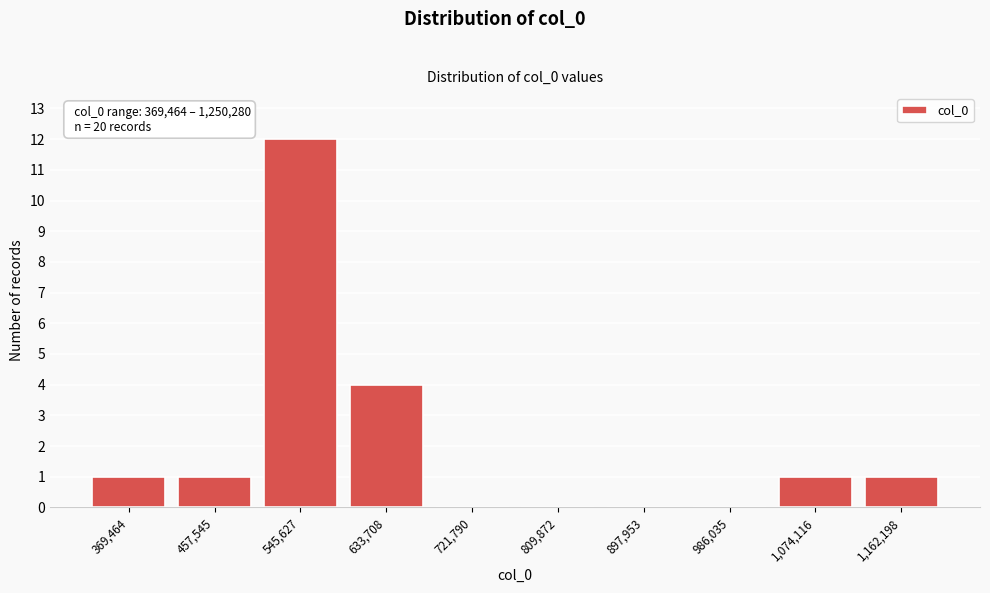

Reading left to right, transcribe all the data shown in this chart.

369,464=1	457,545=1	545,627=12	633,708=4	721,790=0	809,872=0	897,953=0	986,035=0	1,074,116=1	1,162,198=1